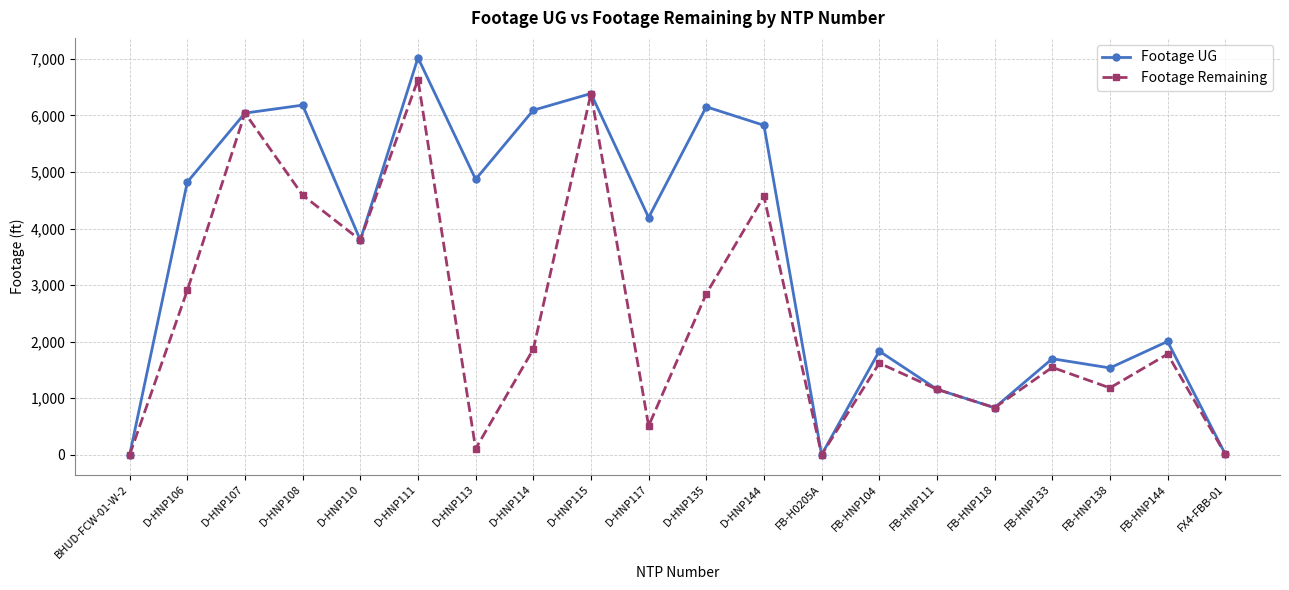

The value of Footage Remaining at FX4-FBB-01 is 11. True or false?

True